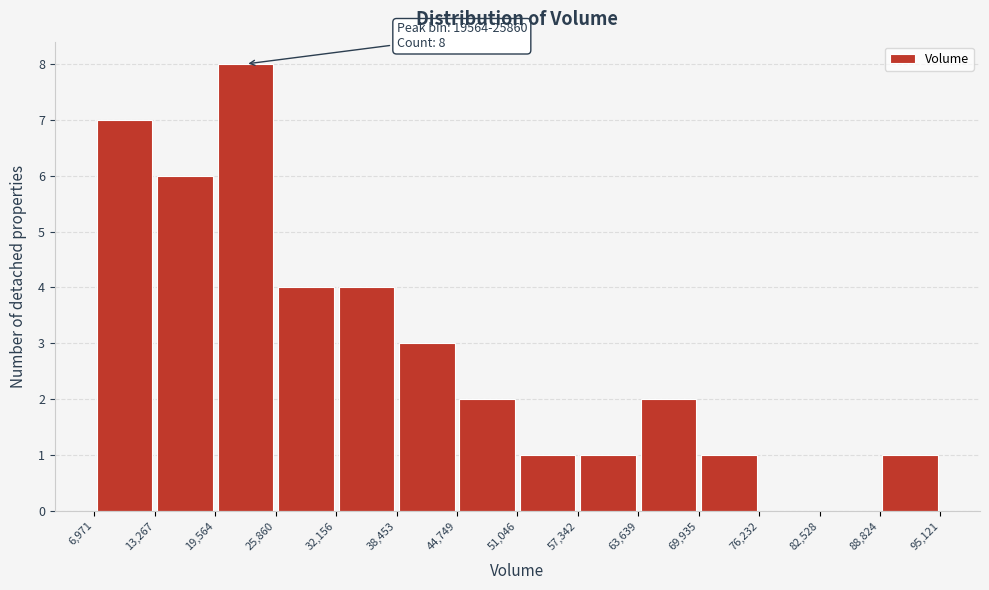

Over which range of the x-axis is the bar tallest?

19,564 to 25,860